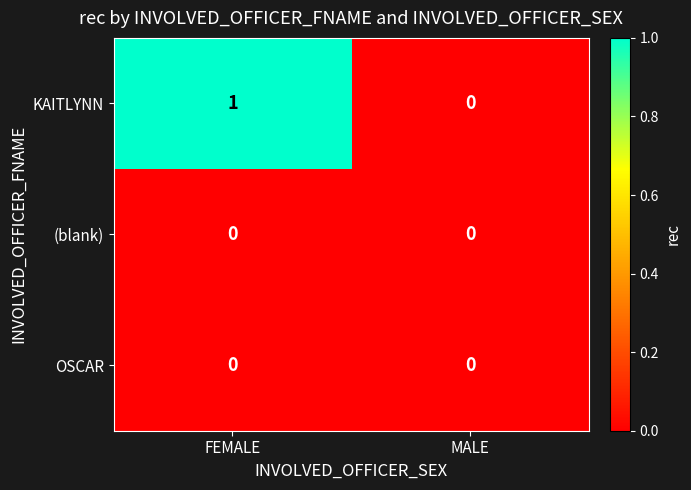

Between FEMALE and MALE, which series saw the biggest shift?

KAITLYNN